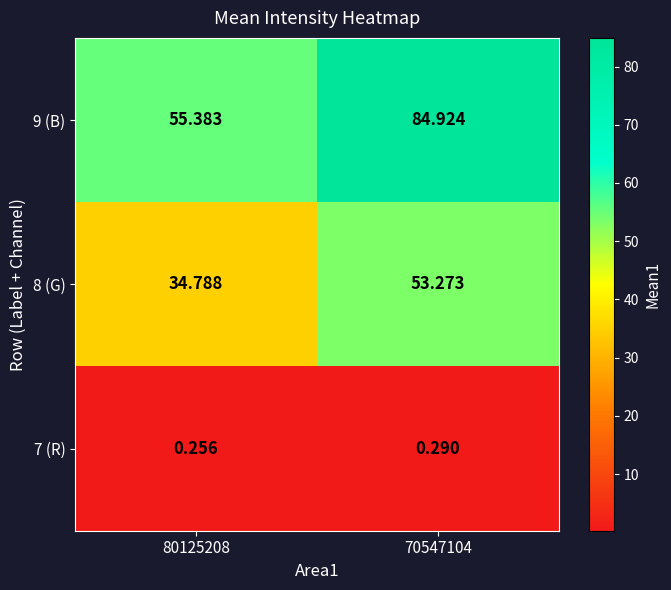

Is the value of 9 (B) at 70547104 greater than the value of 7 (R) at 70547104?

Yes